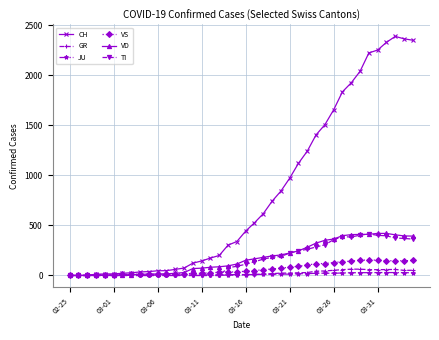

Does the chart have visible grid lines?

Yes